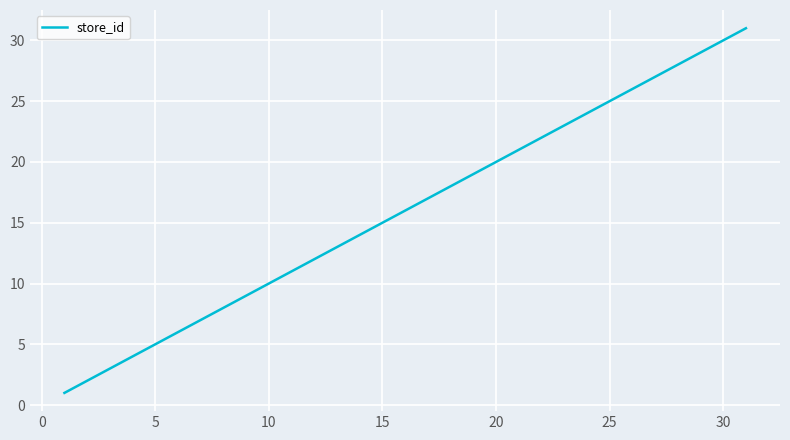

Is this an area chart (filled region under the line)?

No